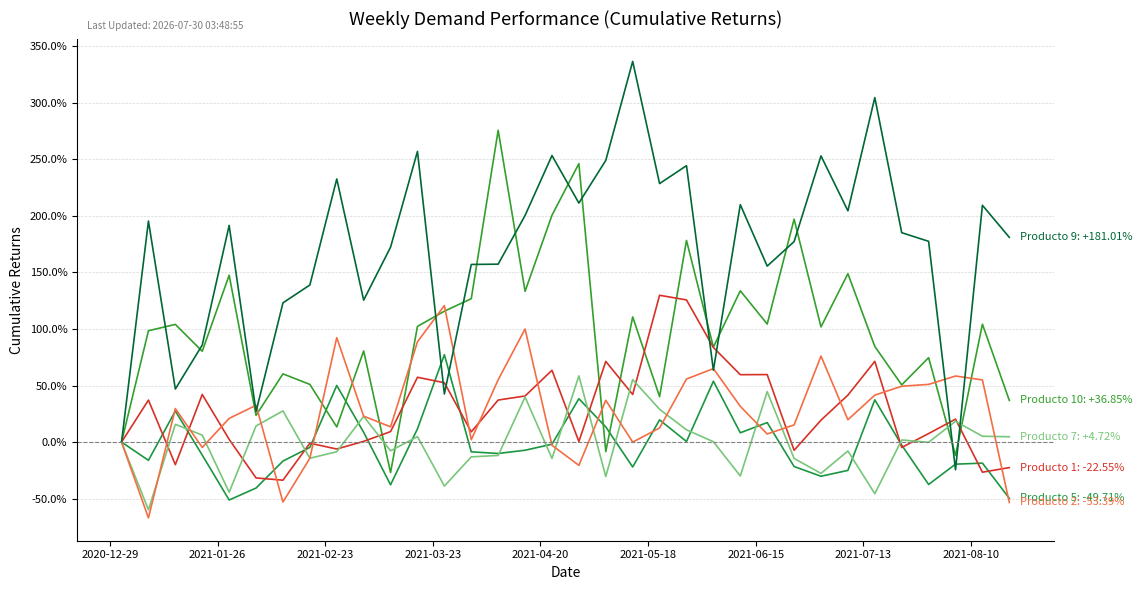

Reading left to right, transcribe all the data shown in this chart.

Producto 5: 0.0	-16.1	27.5	-11.5	-51.2	-40.6	-16.8	-4.7	50.1	8.7	-37.8	11.7	77.3	-8.6	-10.1	-7.2	-1.9	38.3	13.4	-22.0	19.6	0.5	53.8	8.2	17.3	-21.6	-30.2	-25.0	37.4	-2.7	-37.4	-19.5	-18.6	-49.7
Producto 10: 0.0	98.5	104.0	80.3	147.5	23.6	60.3	51.0	13.4	80.6	-26.9	102.3	115.7	126.8	275.6	133.3	200.5	246.2	-8.4	110.7	40.1	178.2	84.0	133.7	104.4	197.1	101.8	148.9	84.6	50.6	74.6	-11.7	104.2	36.8
Producto 1: 0.0	37.1	-20.0	42.1	2.4	-31.7	-33.7	-1.0	-6.1	0.6	9.3	57.3	52.5	9.1	37.2	40.8	63.5	0.5	71.3	42.1	129.8	125.7	83.7	59.6	59.7	-7.2	19.4	41.5	71.4	-4.7	7.5	20.3	-26.6	-22.6
Producto 7: 0.0	-59.9	15.7	6.1	-44.4	14.3	27.6	-14.3	-8.5	22.7	-7.7	4.8	-38.9	-13.1	-11.8	39.8	-14.4	58.6	-30.4	55.2	29.0	10.9	0.3	-29.9	44.6	-14.5	-27.7	-7.9	-45.6	1.9	-0.2	18.4	5.2	4.7
Producto 2: 0.0	-67.0	29.6	-4.7	20.9	32.6	-53.0	-14.3	92.3	22.9	13.5	88.6	120.7	2.1	55.1	100.0	-2.8	-20.6	36.9	0.0	12.5	55.7	65.0	31.6	7.2	15.2	76.1	19.8	41.5	49.4	51.0	58.4	55.0	-53.4
Producto 9: 0.0	195.4	46.9	85.8	191.5	27.0	123.1	138.9	232.6	125.5	172.3	257.0	42.5	157.0	157.3	200.4	253.3	211.3	249.0	336.5	228.5	244.4	63.5	209.9	155.6	177.2	253.0	204.4	304.5	185.1	177.5	-24.5	209.3	181.0